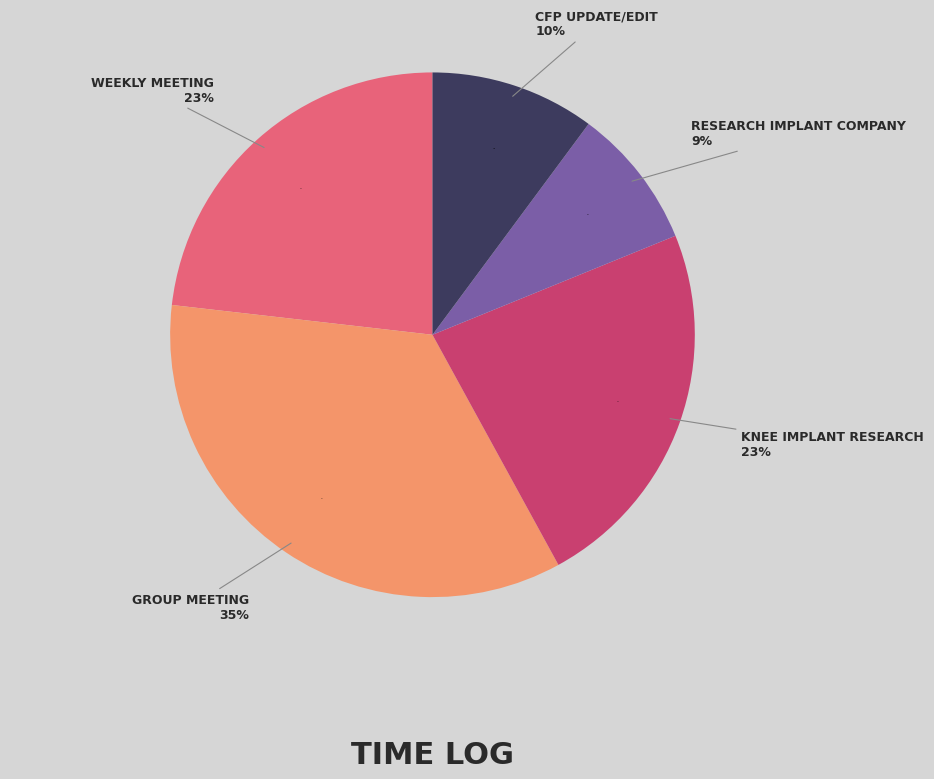

What is the smallest slice in the pie chart?

Research Implant Company